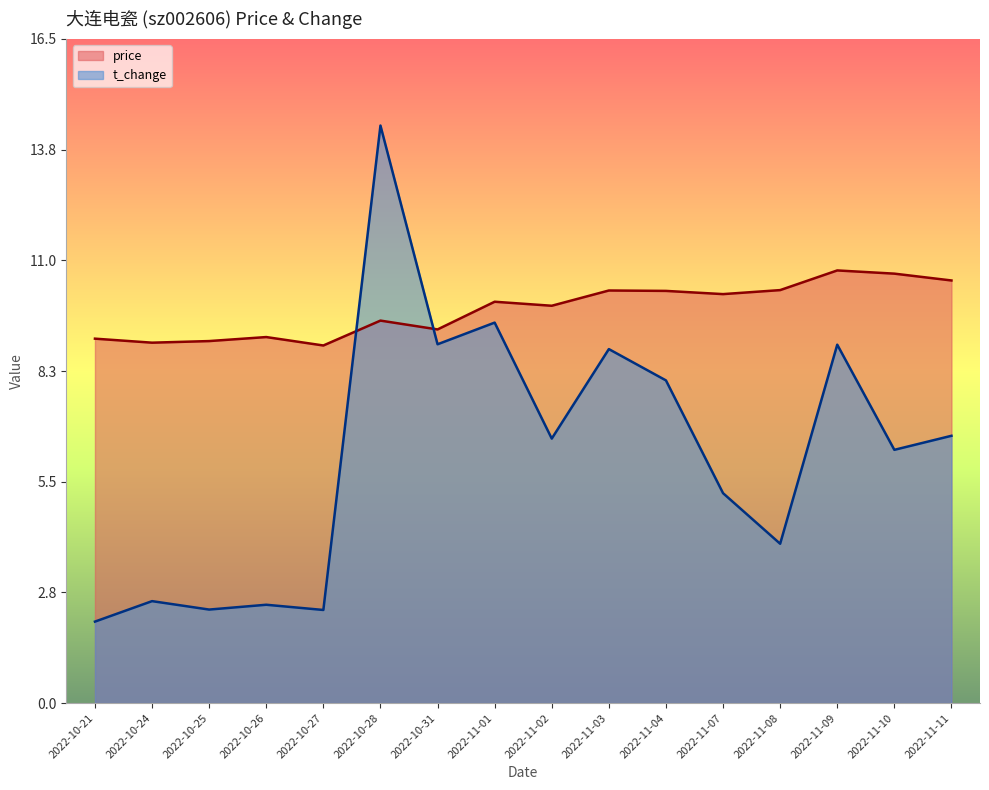

At which category does t_change reach its first local peak?

2022-10-24